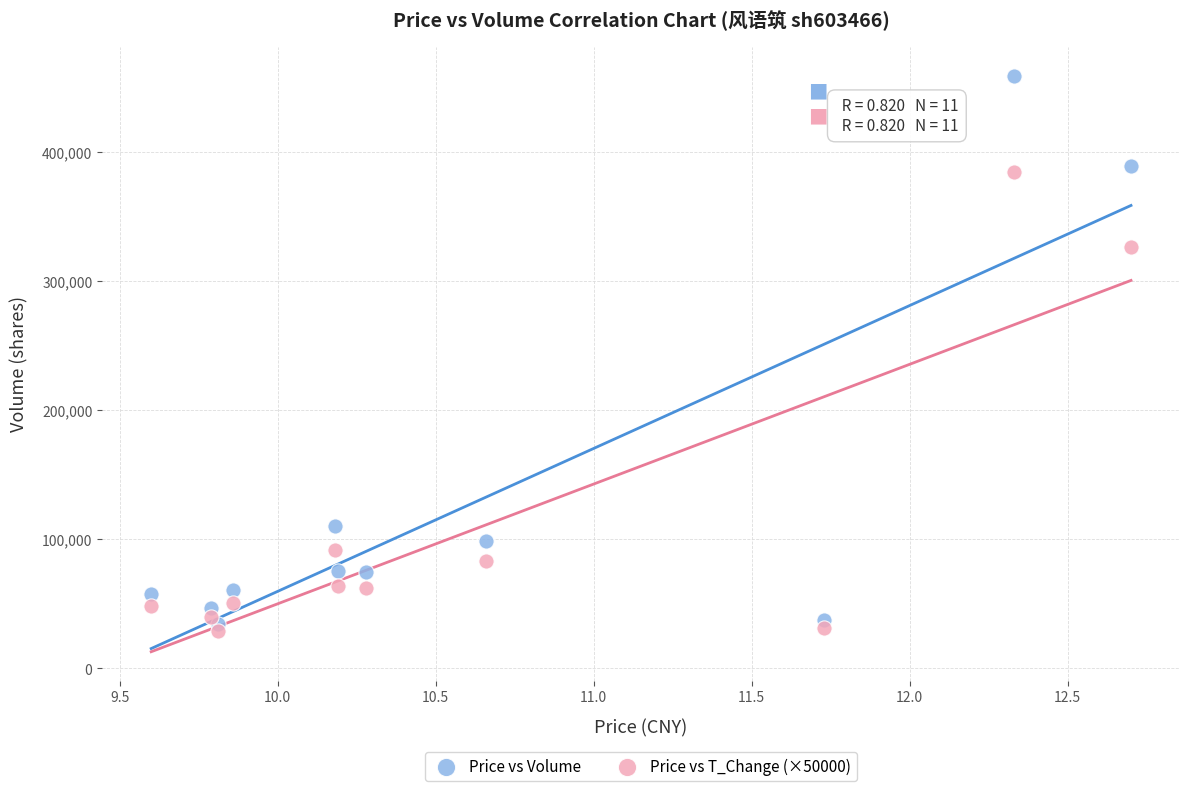

Which series reaches the maximum Y coordinate?

Price vs Volume